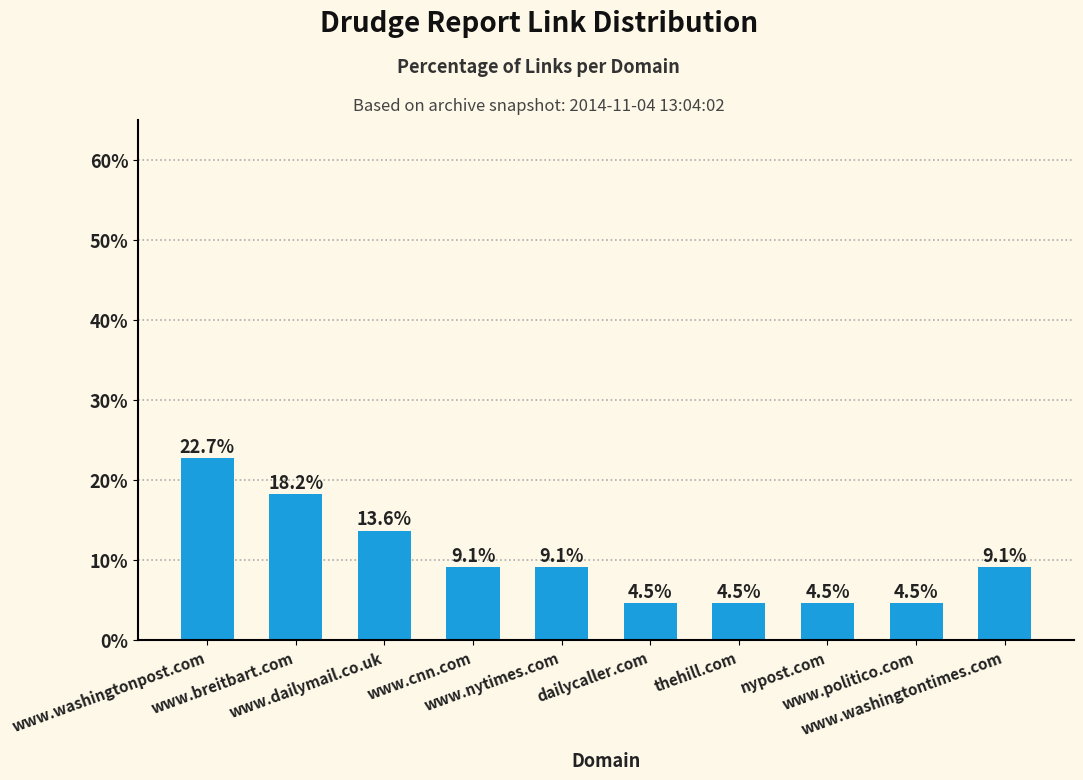

What is the smallest value displayed?

4.5